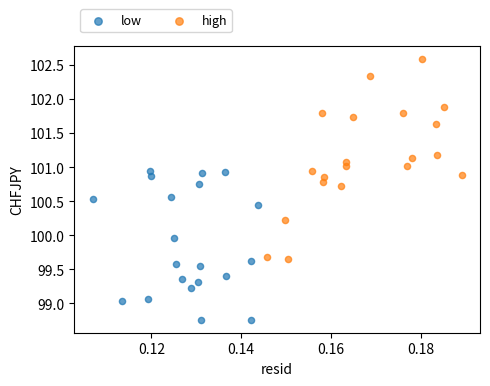

What are all the series names shown in the legend?

low, high